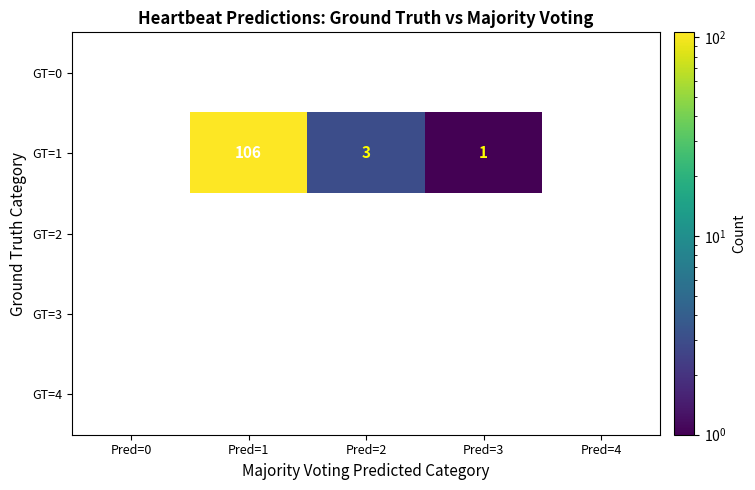

The GT=0 series shows 0 at Pred=2. True or false?

True